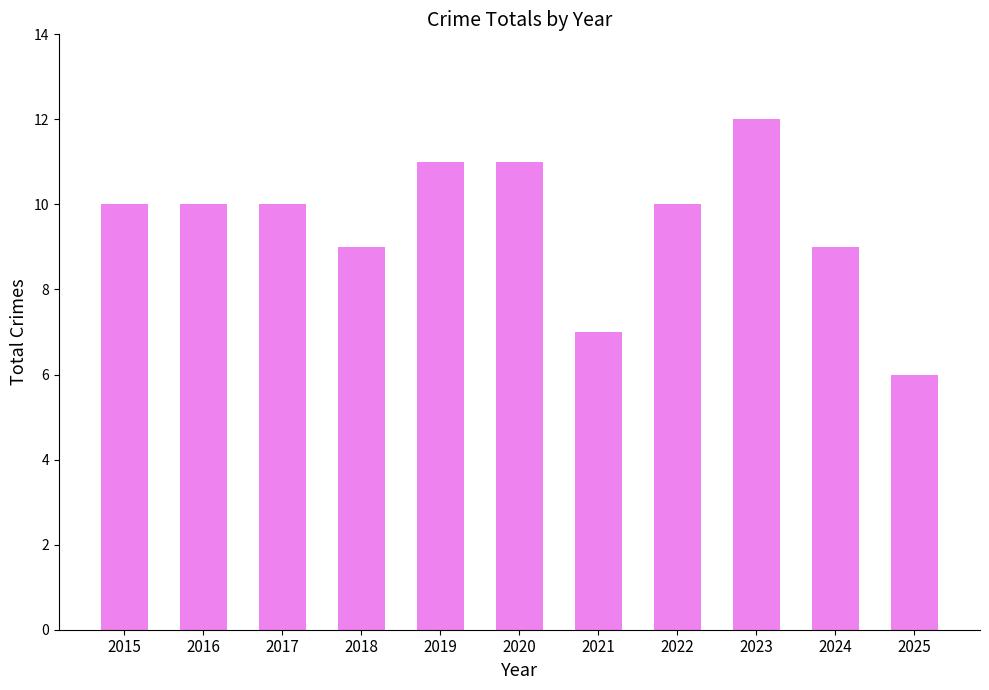

What is the ratio of the value at 2023 to the value at 2016?

1.2